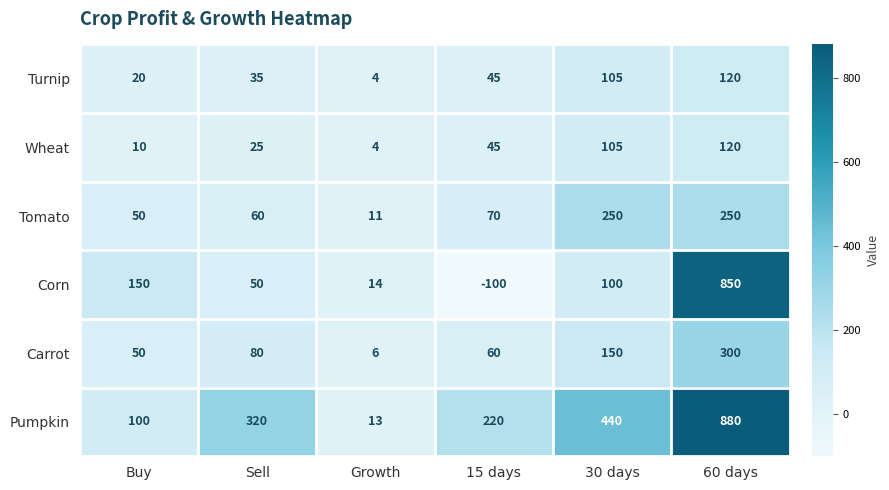

Is it true that Corn equals 259 at 60 days?

False